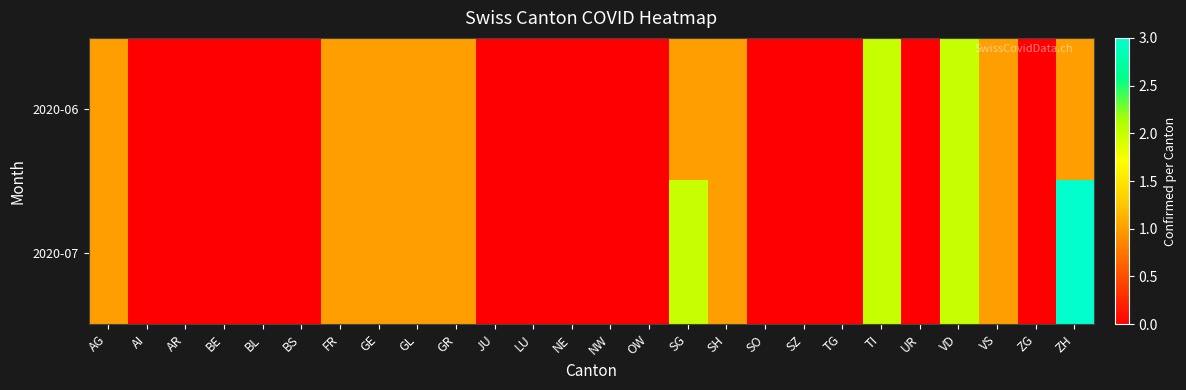

How many series are shown in this chart?

2